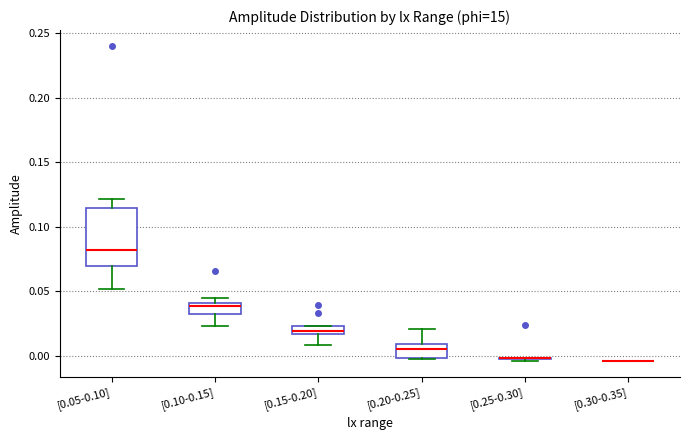

Which box is the tallest, from its lower edge to its upper edge?

[0.05-0.10]